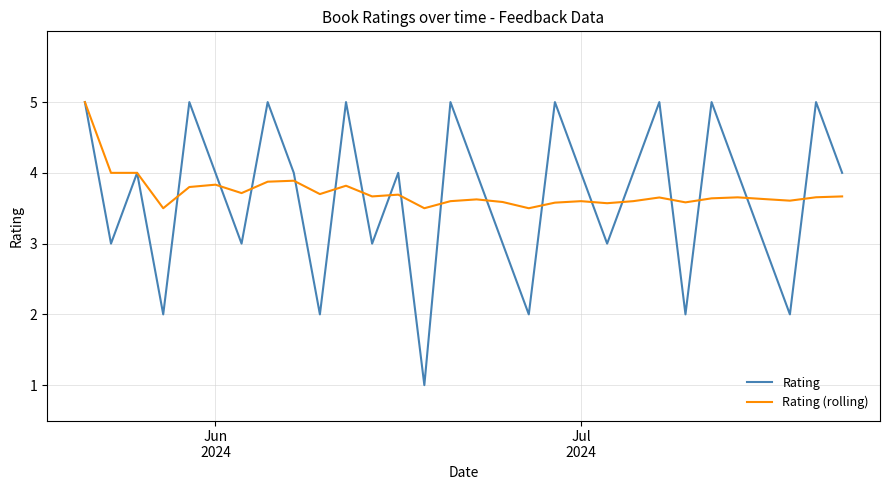

How many interior local valleys does the Rating series have?

10